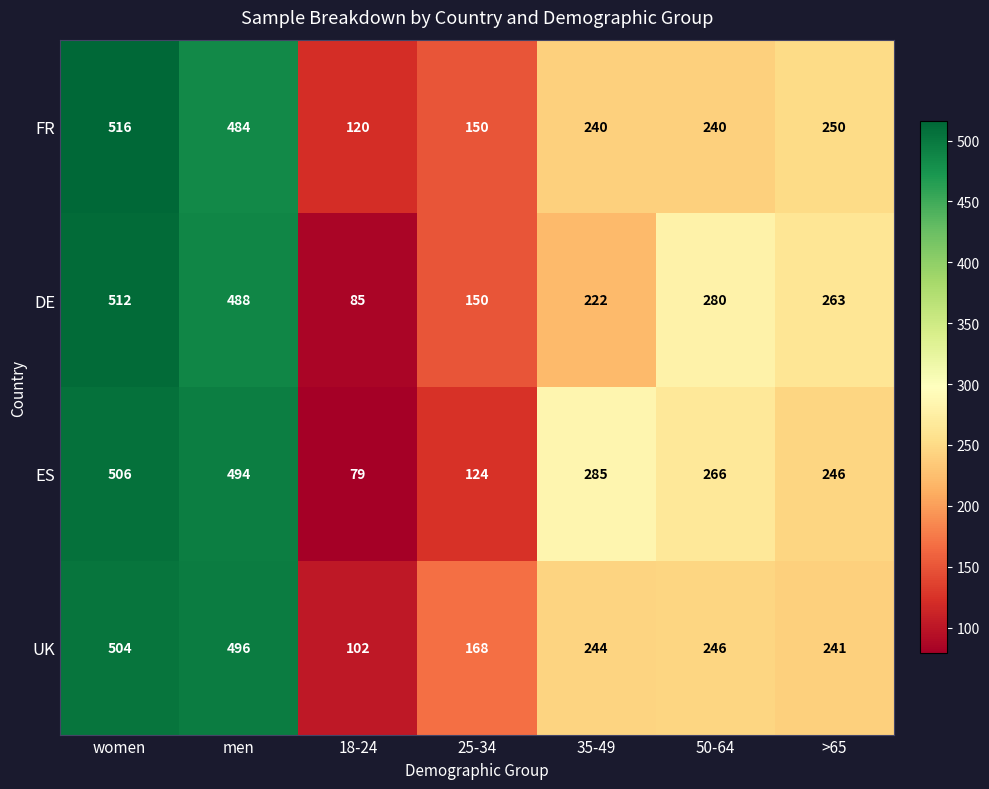

What is the maximum value shown in the chart?

516